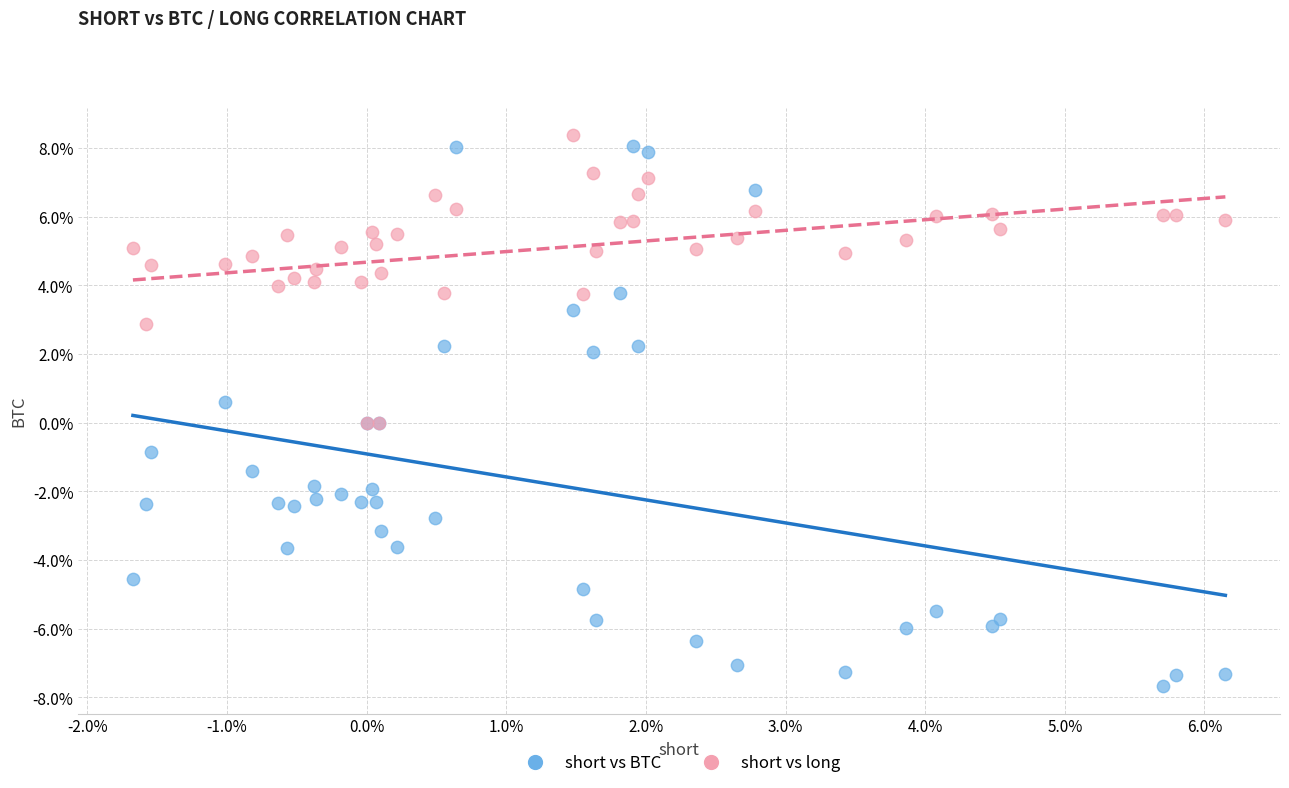

What are all the series names shown in the legend?

short vs BTC, short vs long